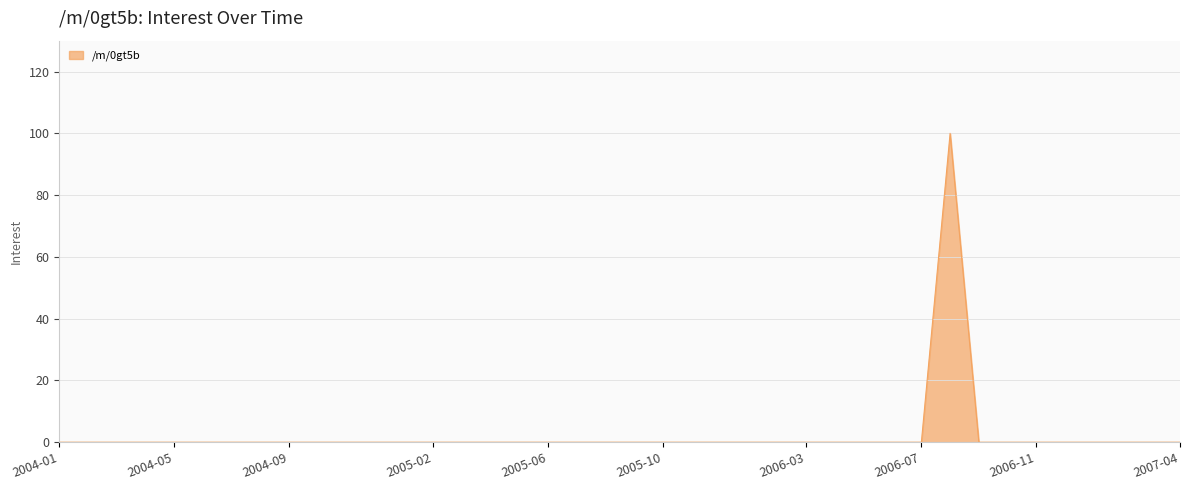

How many lines are shown in the chart?

1